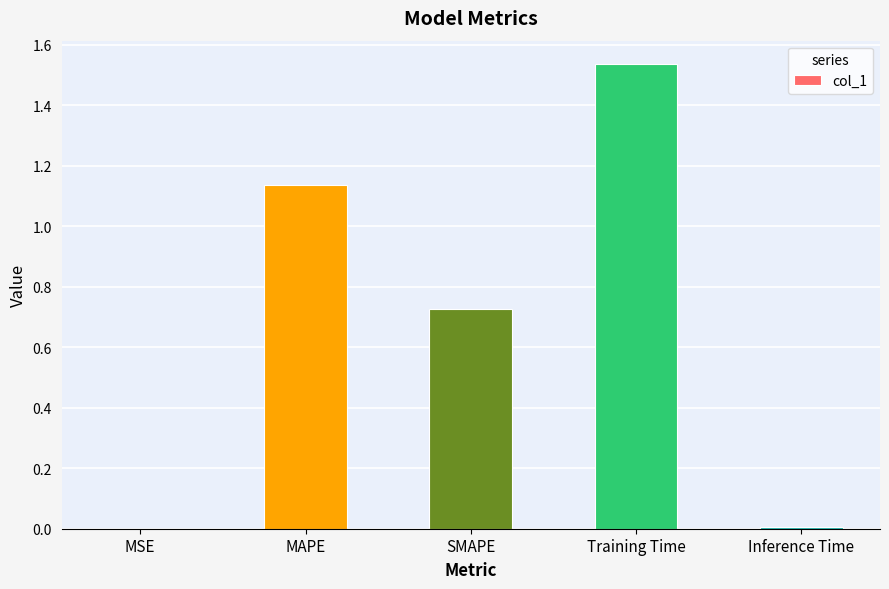

Which category has the highest value across all series?

Training Time